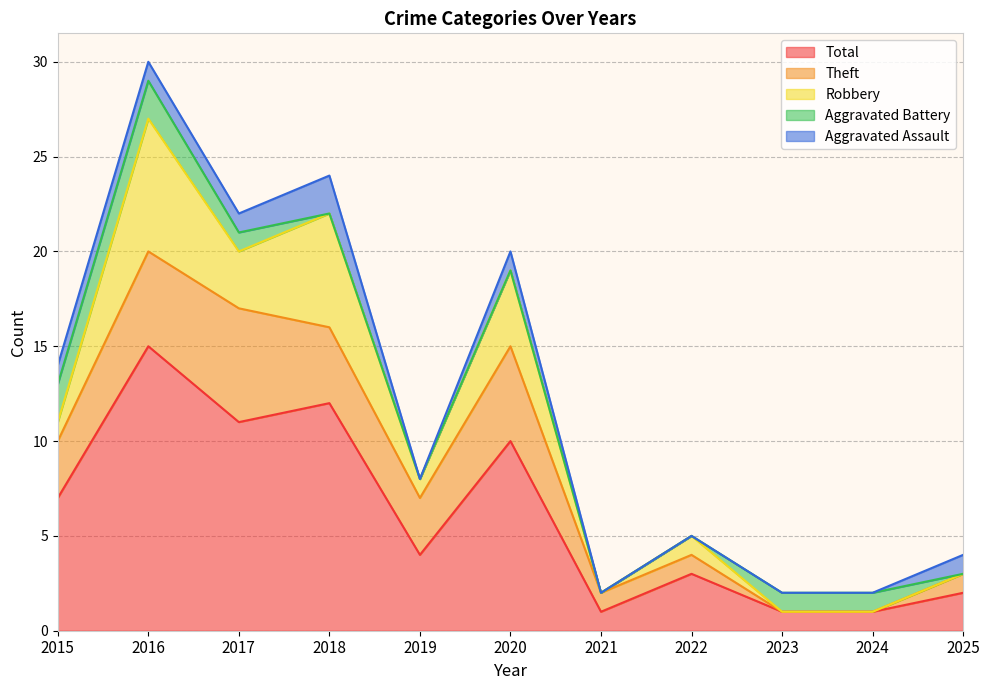

True or false: Aggravated Assault and Robbery intersect in this chart.

False